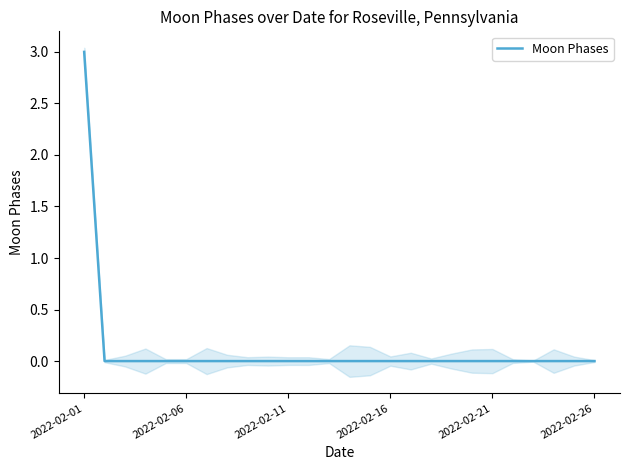

What is the value of the 1st point from the left?

3